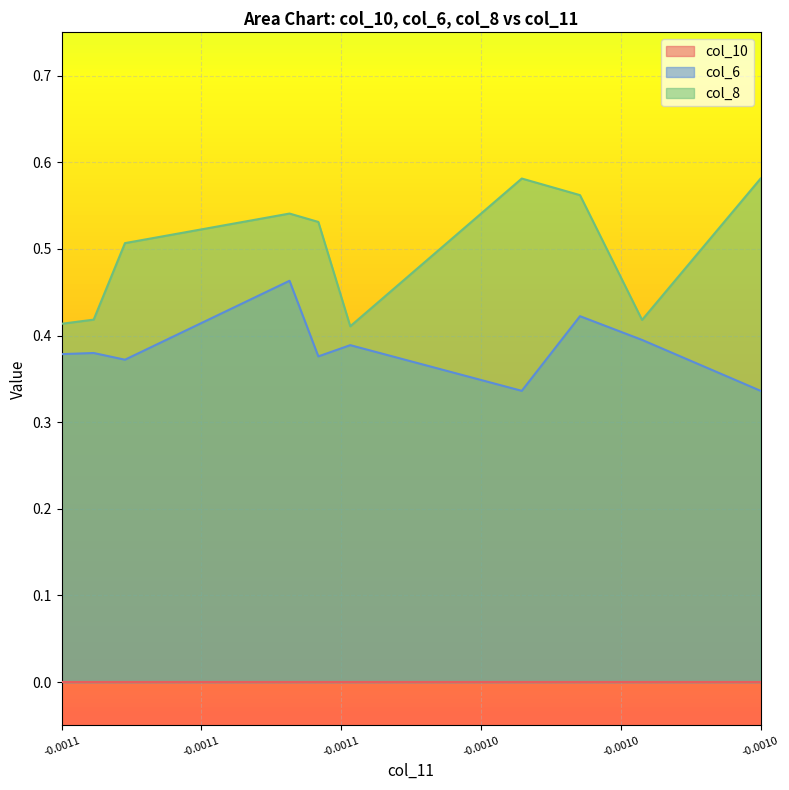

True or false: col_6 has more than 2 interior local peaks.

False